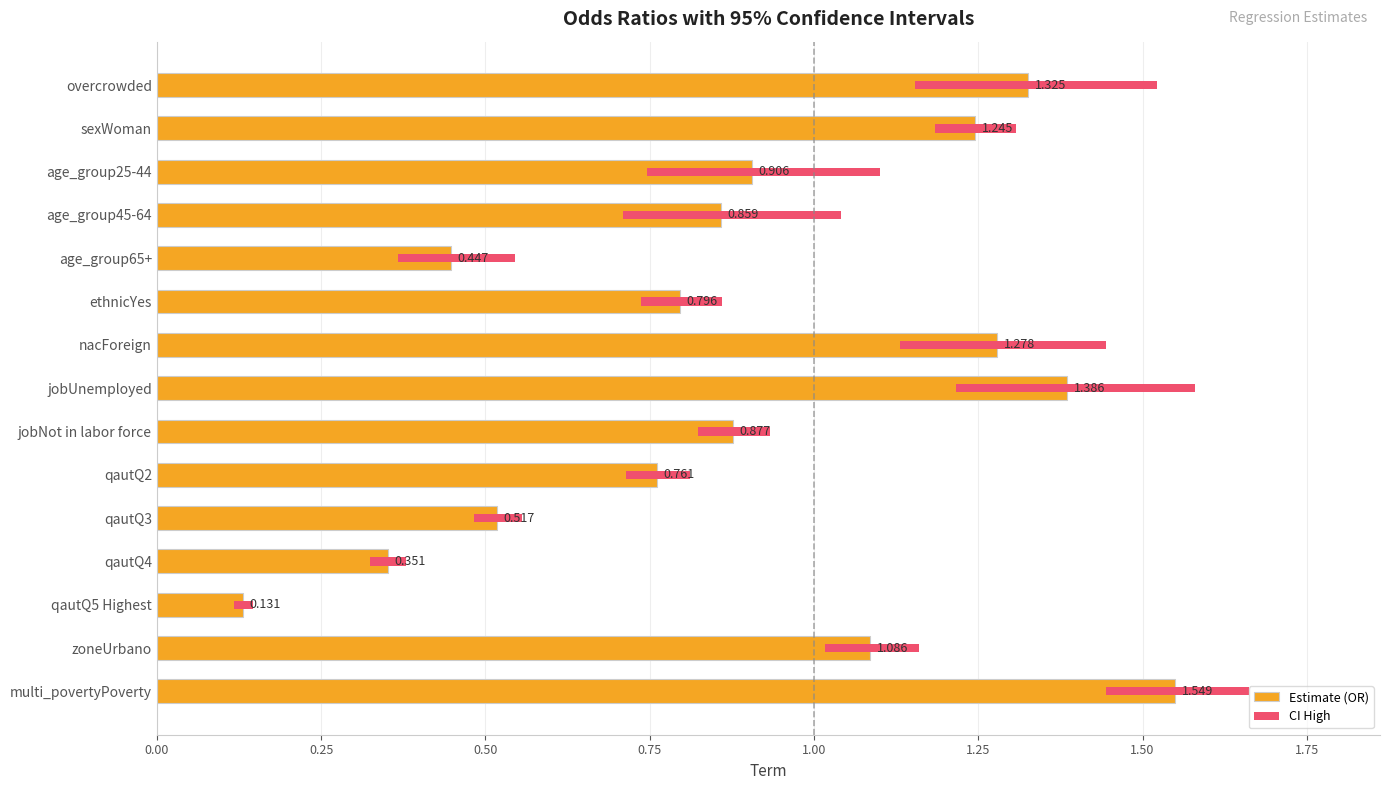

Rank the series at age_group25-44 from lowest to highest value.

CI High, Estimate (OR)